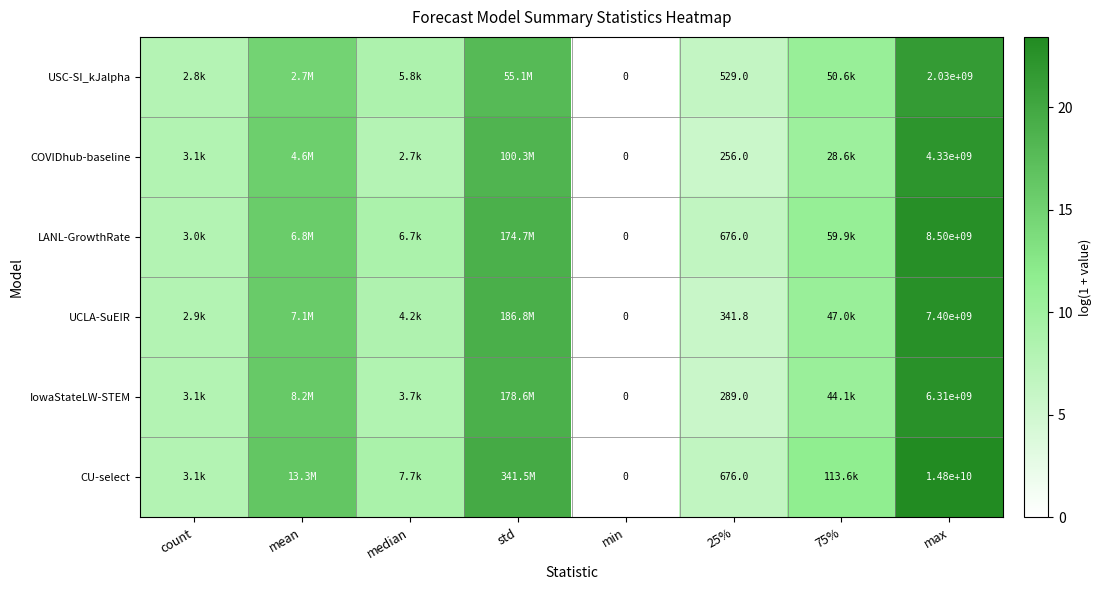

How many values in CU-select are above zero?

7